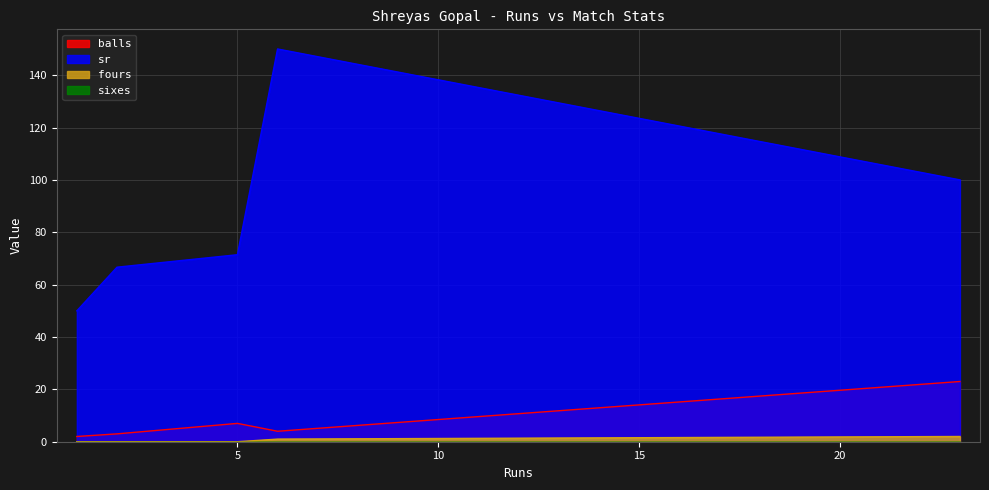

True or false: sr and fours intersect in this chart.

False